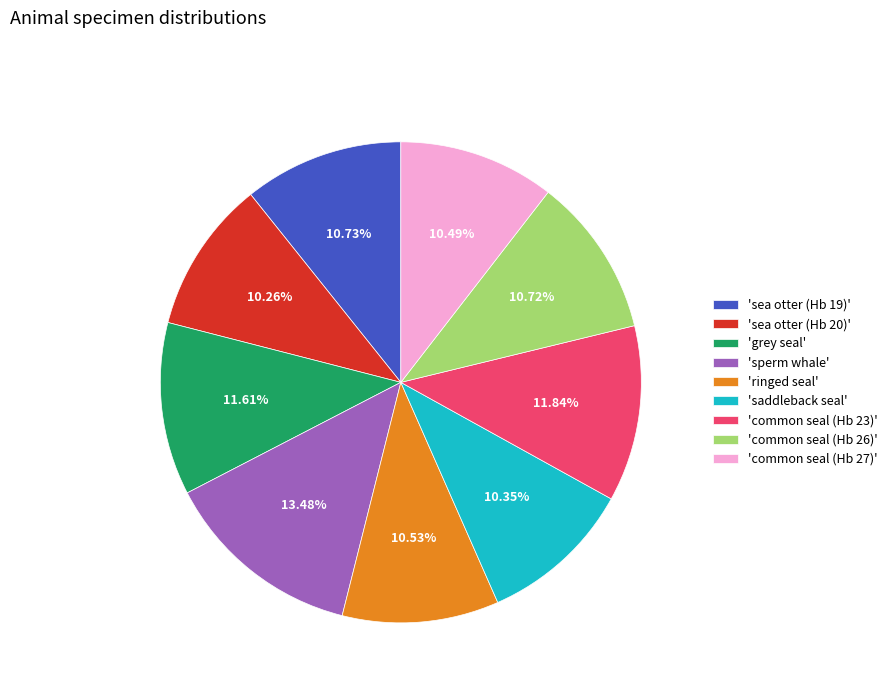

Is there a majority slice in this chart?

No